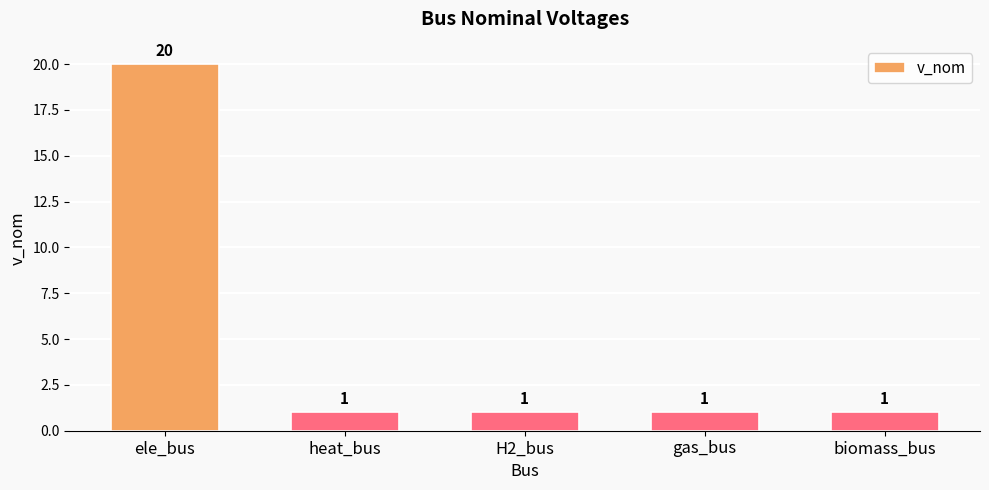

What is the difference between the maximum and minimum values?

19